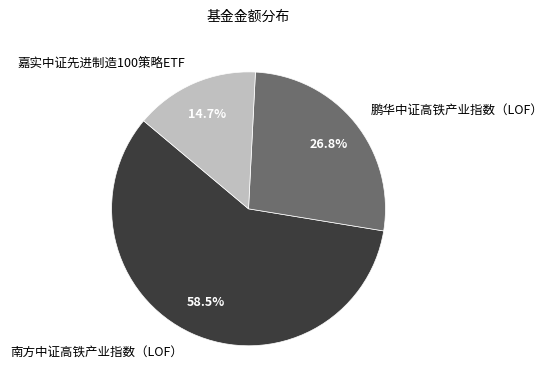

Which category has the smallest portion of the pie?

嘉实中证先进制造100策略ETF